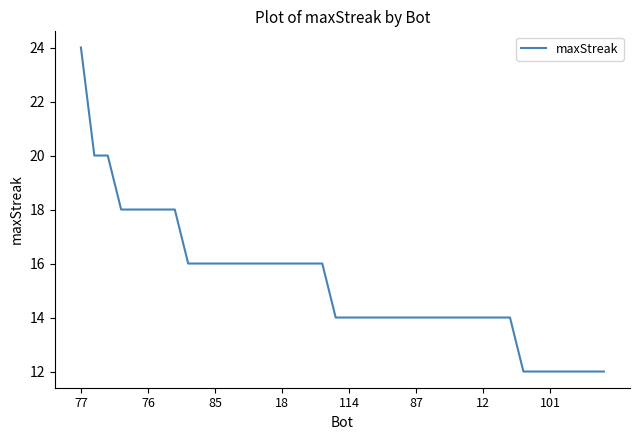

What is the minimum value shown in the chart?

12